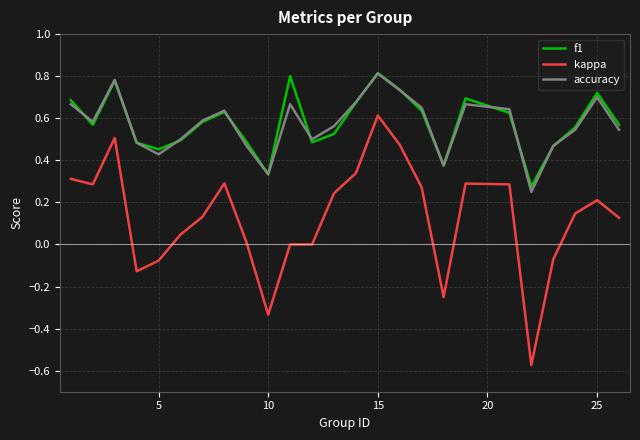

True or false: f1 and kappa cross at least once.

False